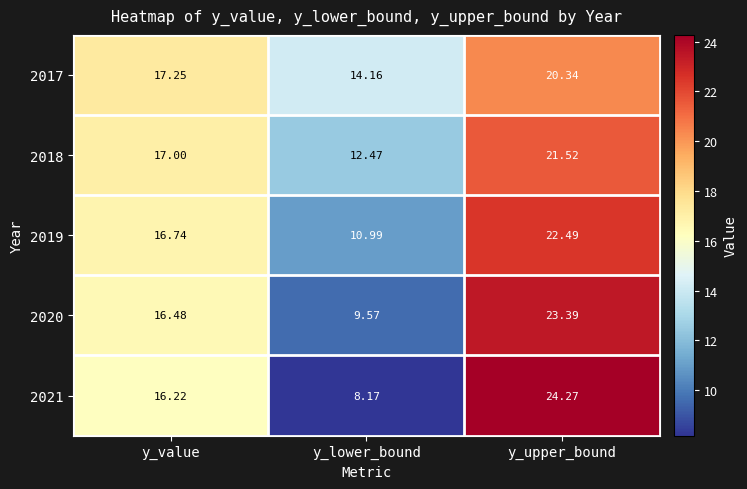

Which label corresponds to the smallest value in the chart?

y_lower_bound